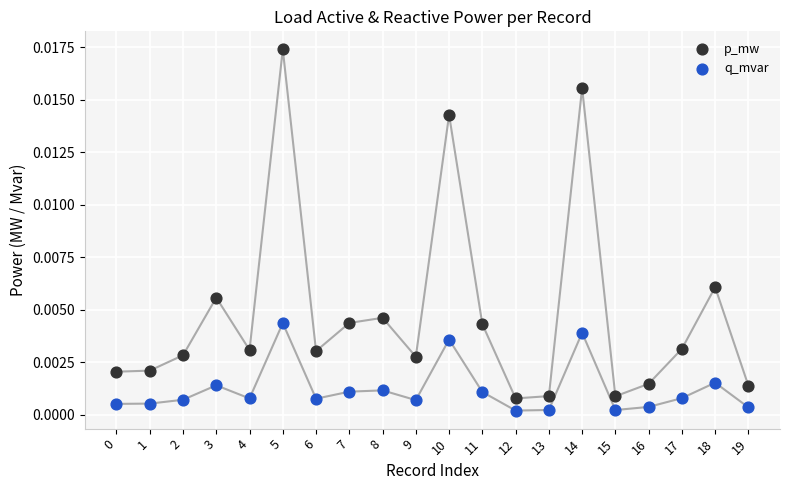

Which series has the widest spread of Y values?

p_mw